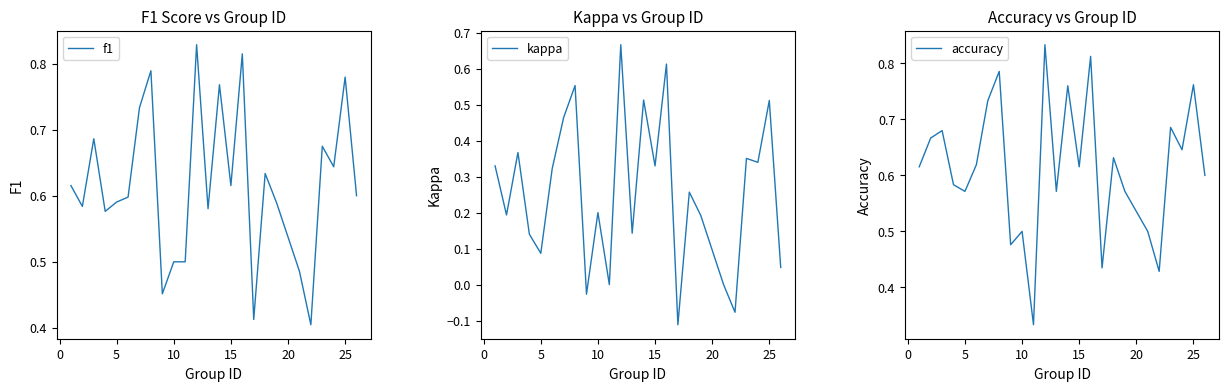

Where do f1 and accuracy first cross each other?

0 and 5